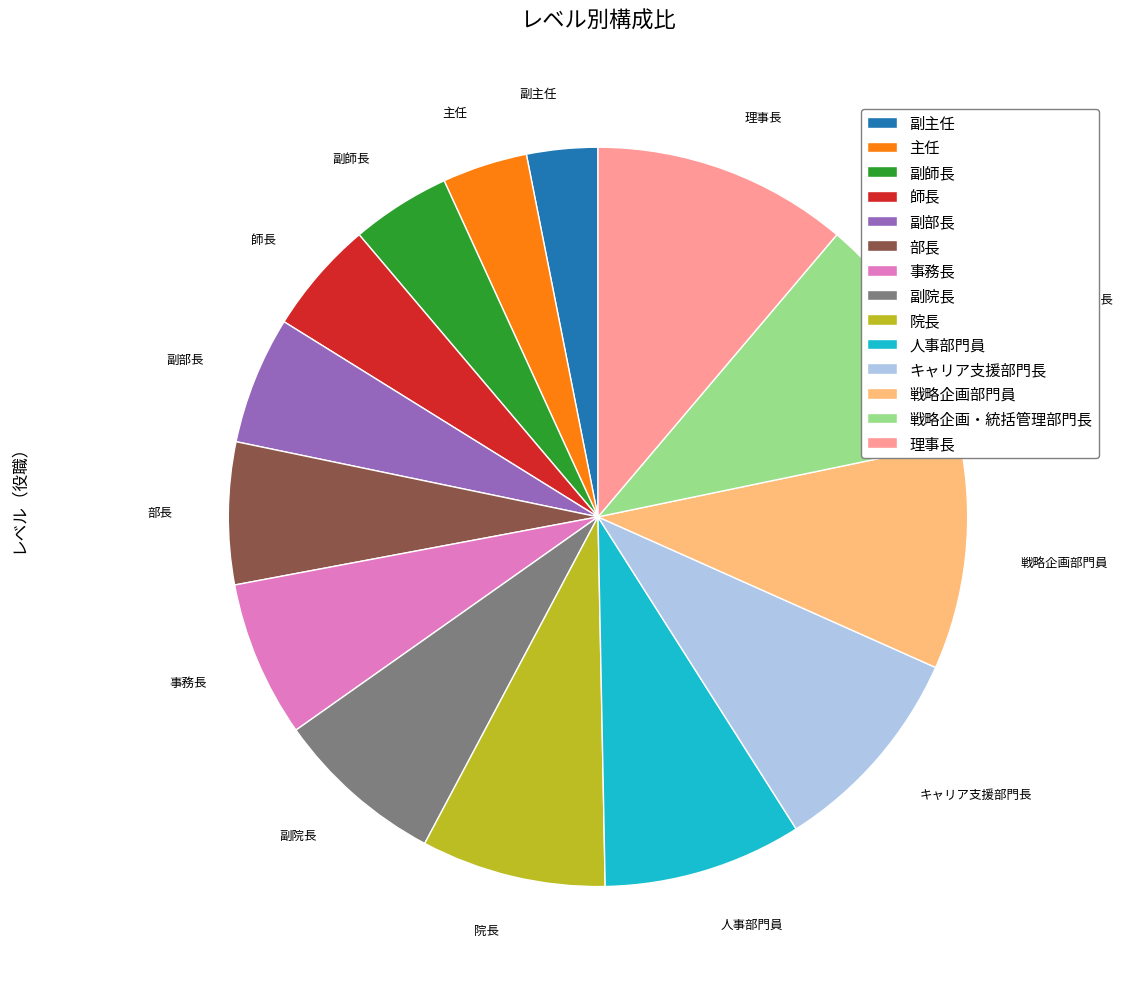

Rank the categories by value from highest to lowest.

理事長, 戦略企画・統括管理部門長, 戦略企画部門員, キャリア支援部門長, 人事部門員, 院長, 副院長, 事務長, 部長, 副部長, 師長, 副師長, 主任, 副主任